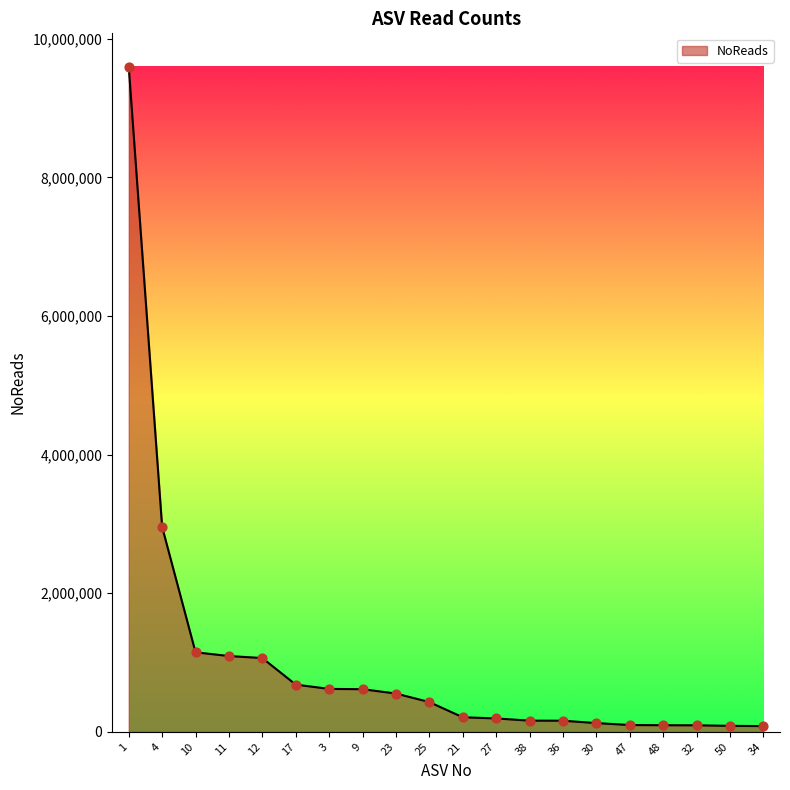

Approximately how many times larger is the value at 21 compared to 32?

2.2